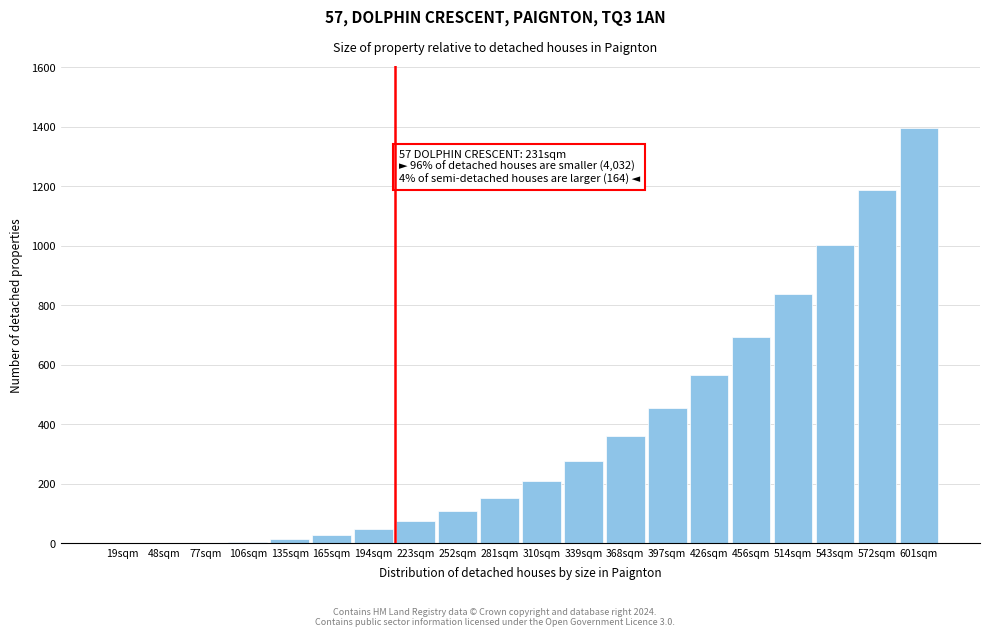

Is it true that the value at 252sqm is 164?

False